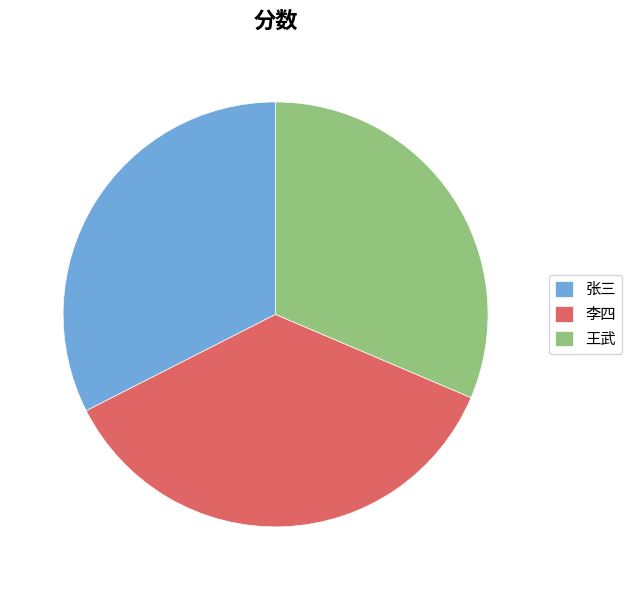

Which category has the biggest portion of the pie?

李四